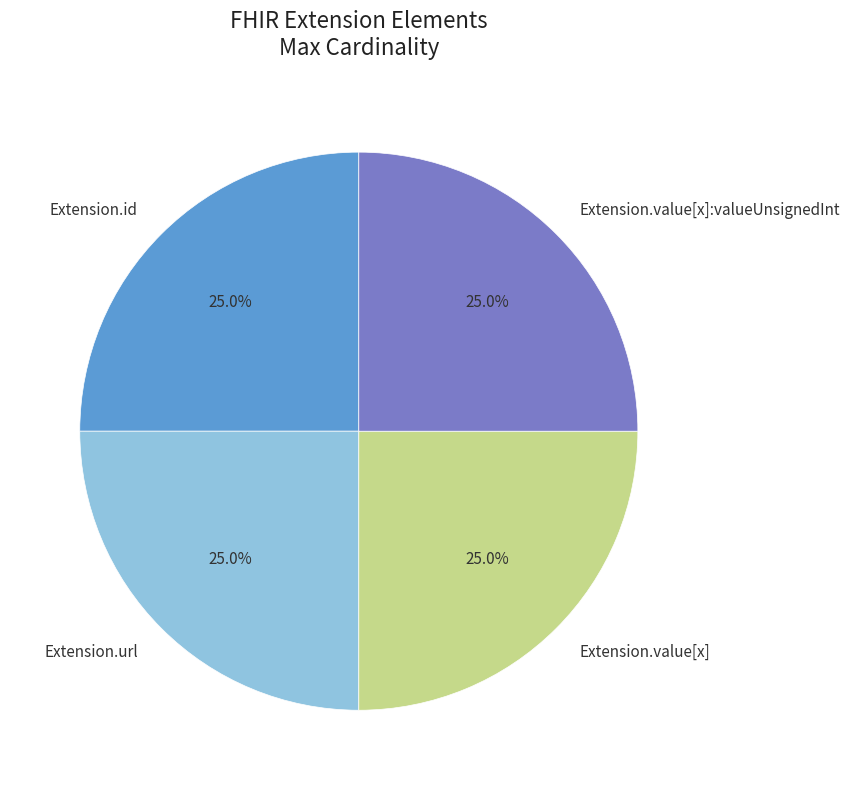

Is Extension.id the majority of the pie?

No